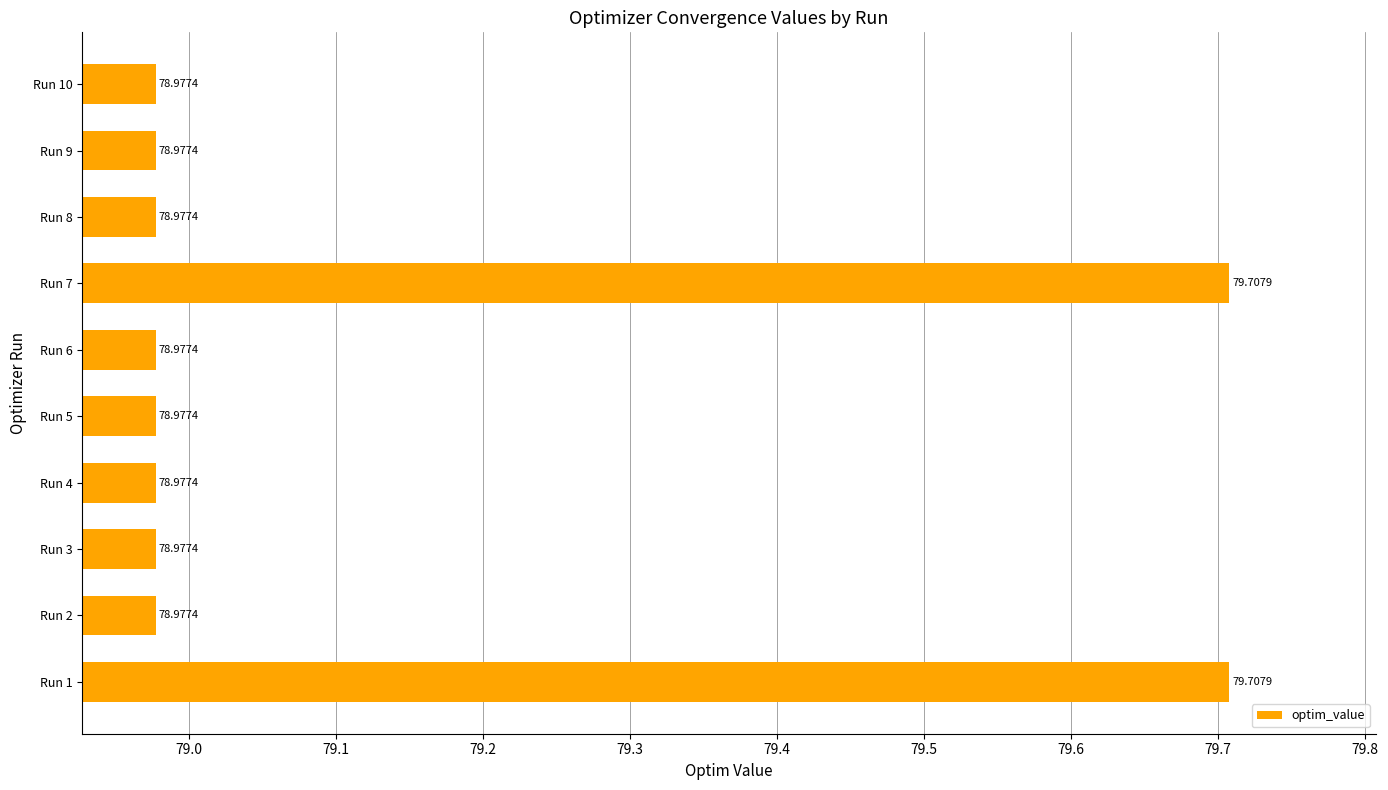

What is the ratio of the value at Run 2 to the value at Run 10?

1.0